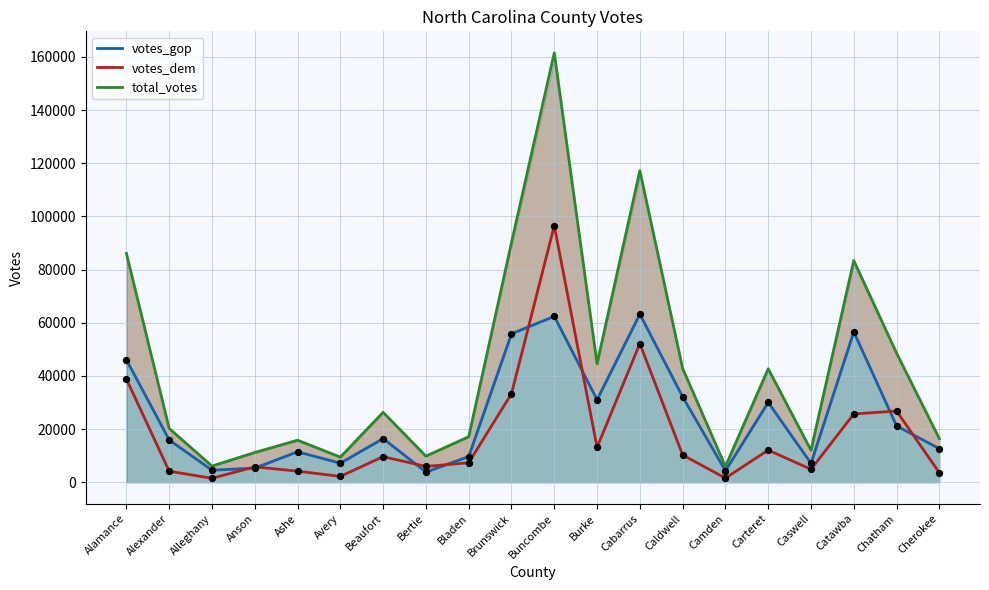

Which series has the largest total across all categories?

total_votes